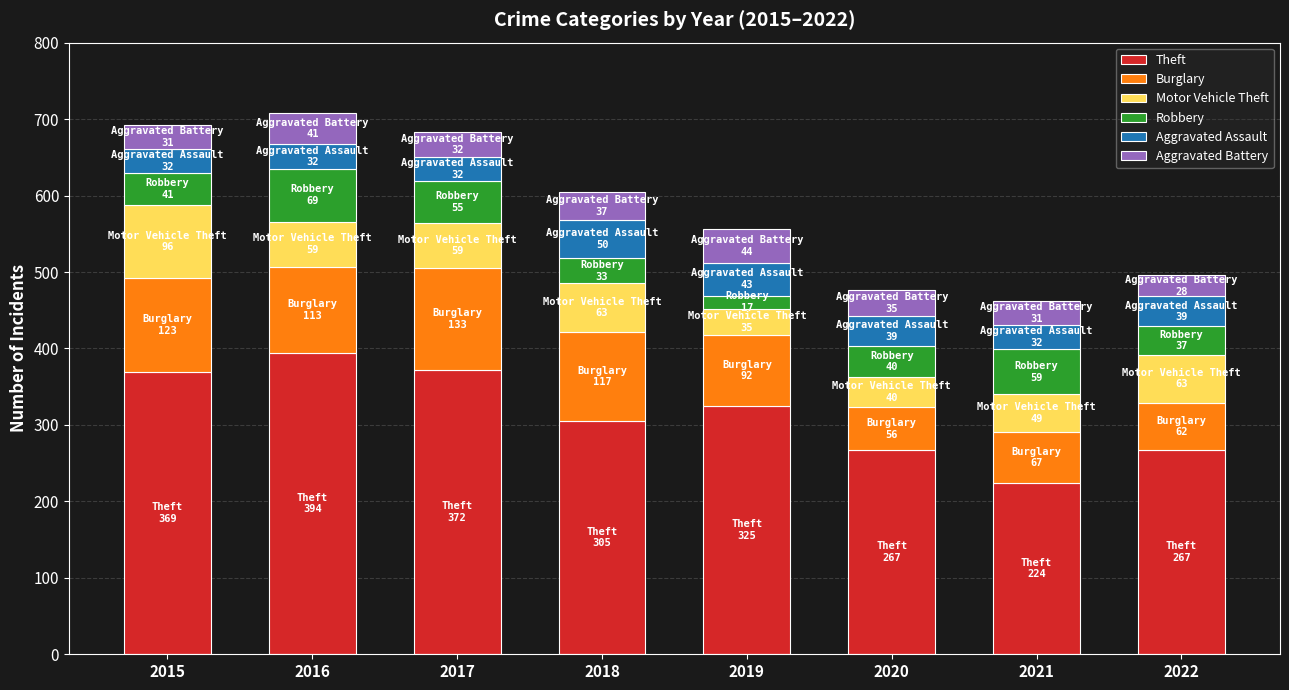

What is the difference between the maximum and second lowest values in the Theft series?

127